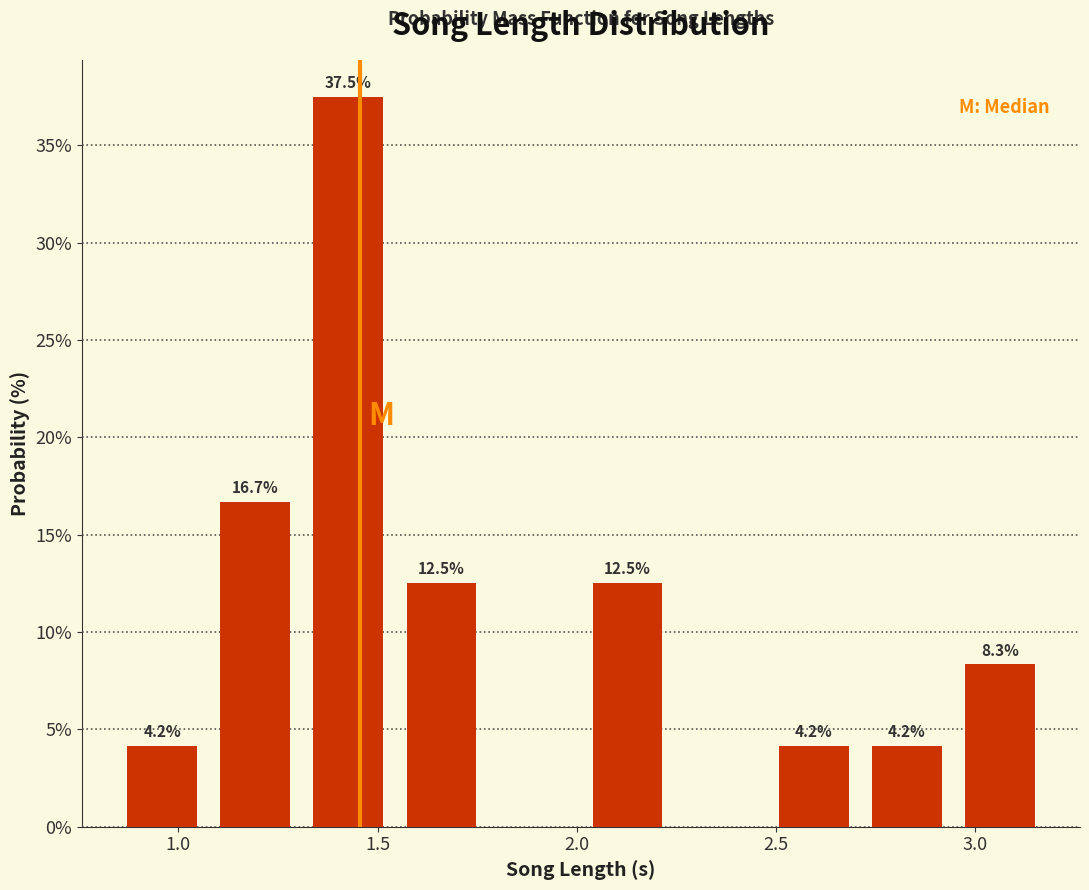

Which range on the x-axis has the tallest bar?

1.30 to 1.55